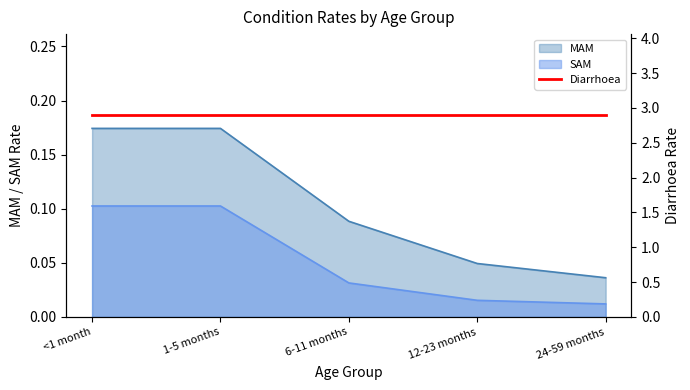

True or false: SAM has a value of 0.1 at <1 month.

True